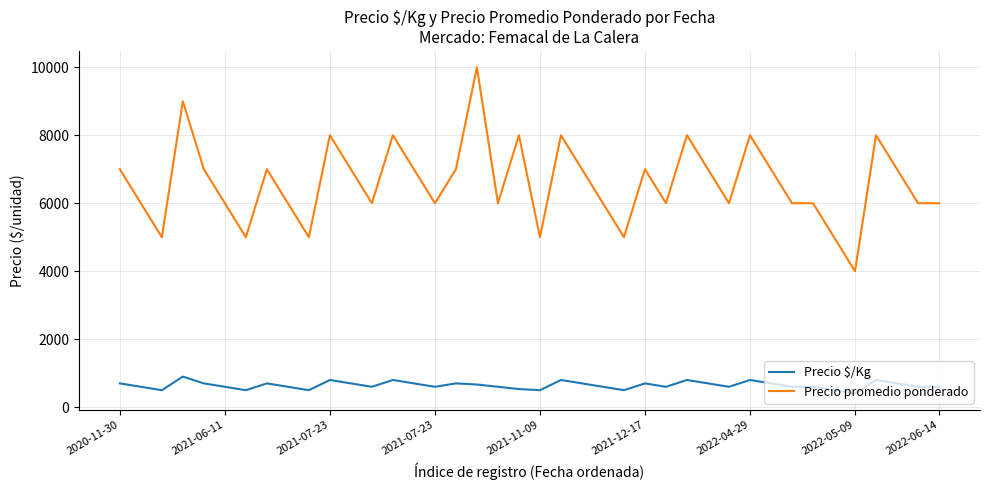

Which series has the largest range (max minus min)?

Precio promedio ponderado